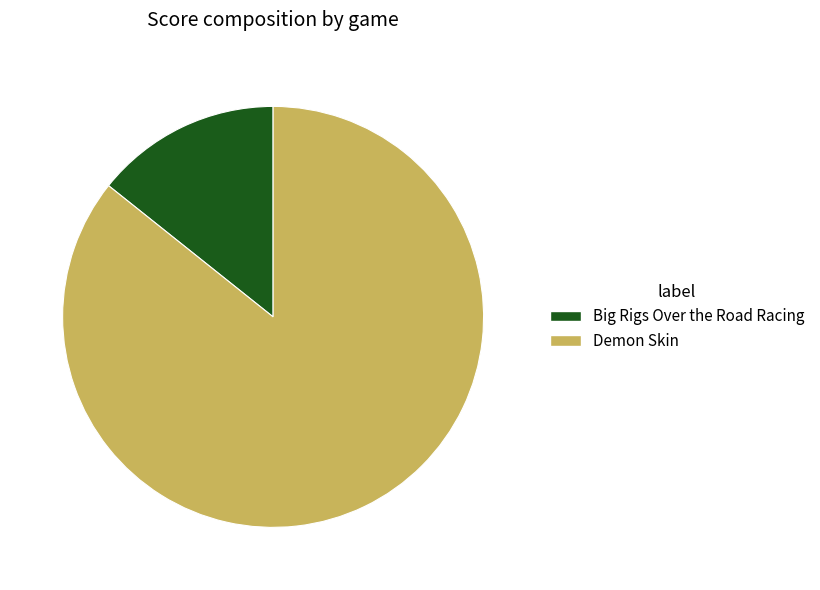

Rank the categories by value from lowest to highest.

Big Rigs Over the Road Racing, Demon Skin